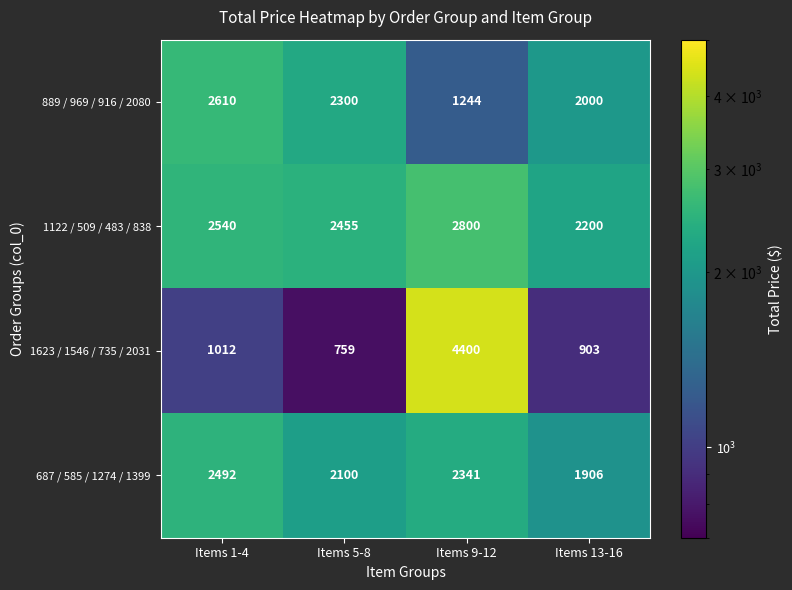

What is the approximate value of 889 / 969 / 916 / 2080 at Items 9-12, to the nearest 10?

1240